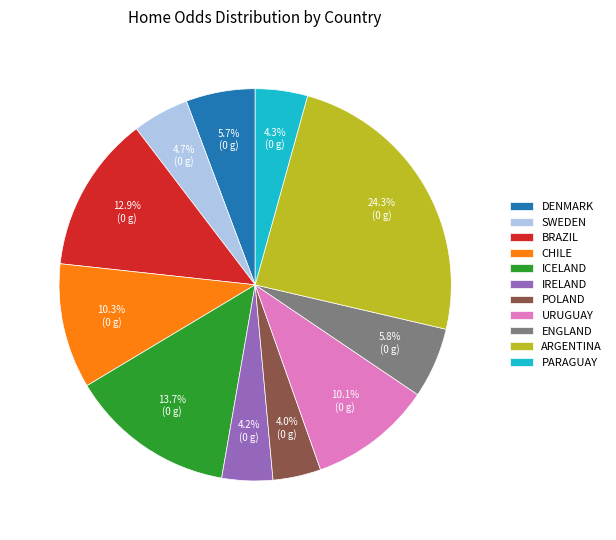

What is the largest slice in the pie chart?

ARGENTINA